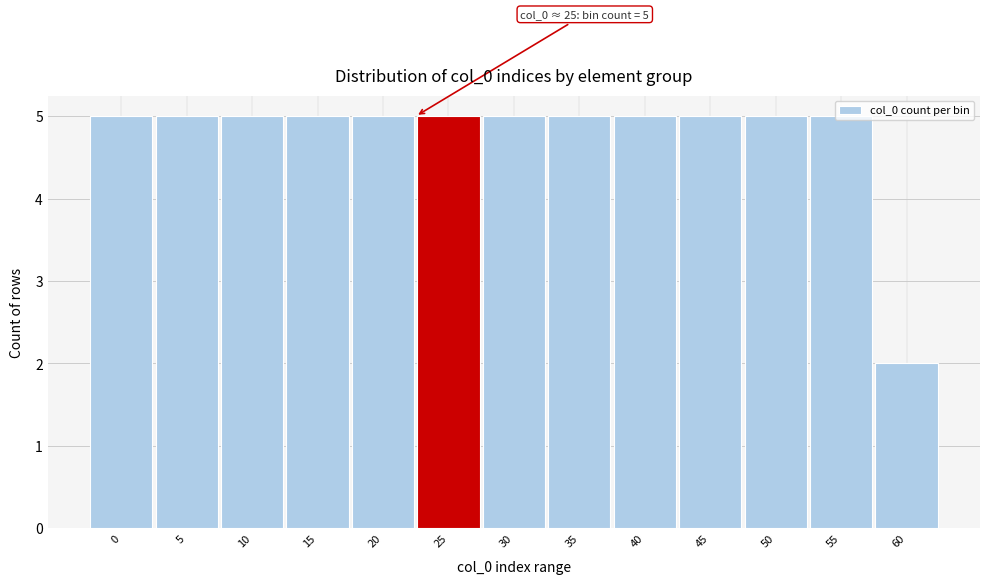

Approximately how many times larger is the value at 10 compared to 55?

1.0